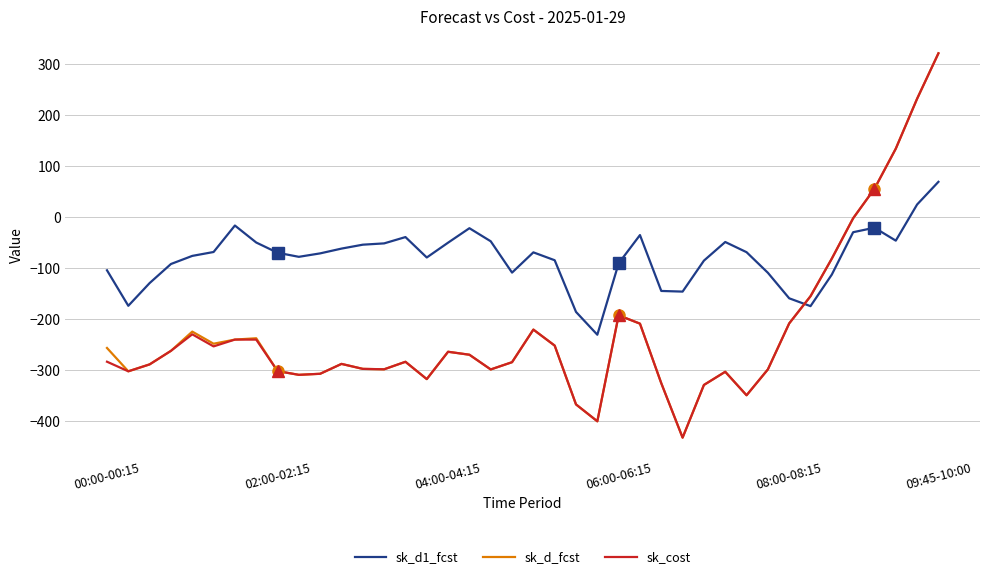

What is the approximate value of sk_cost at 25?

-208.5